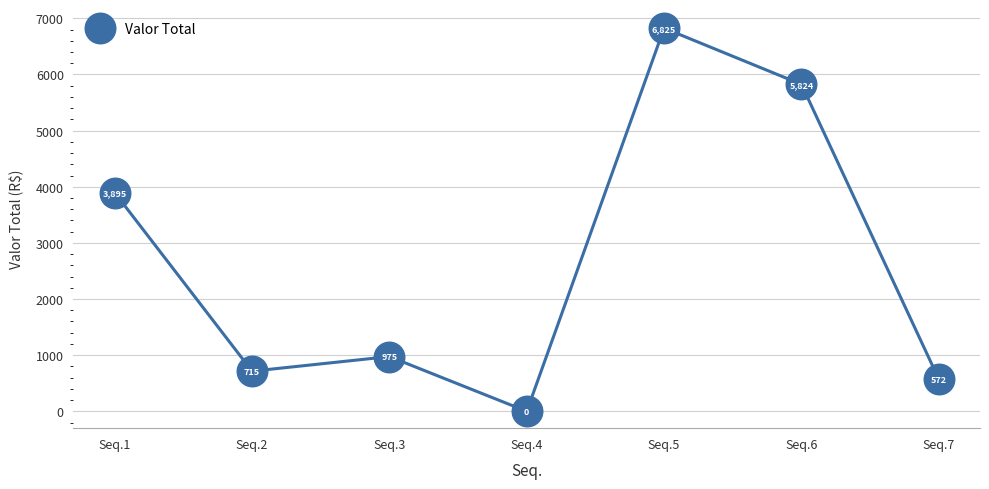

Rank the categories by value from highest to lowest.

Seq.5, Seq.6, Seq.1, Seq.3, Seq.2, Seq.7, Seq.4